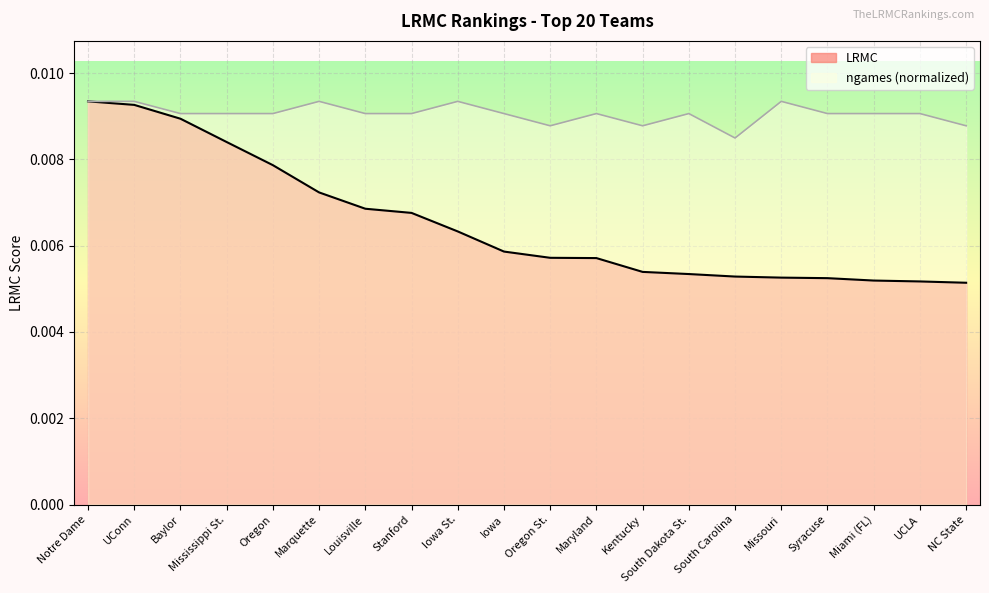

How many lines are shown in the chart?

2